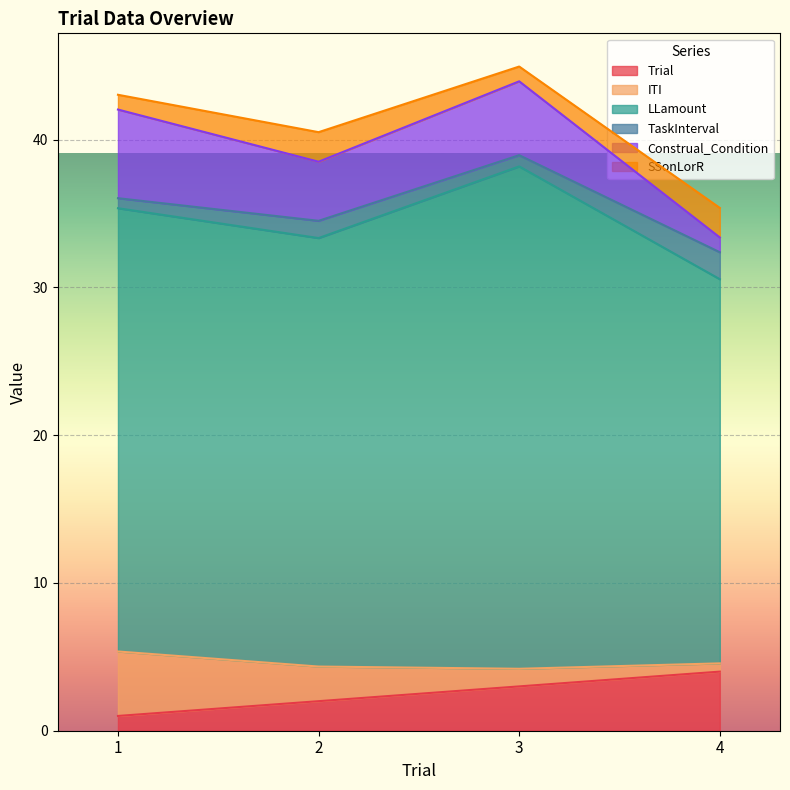

How many lines are shown in the chart?

6